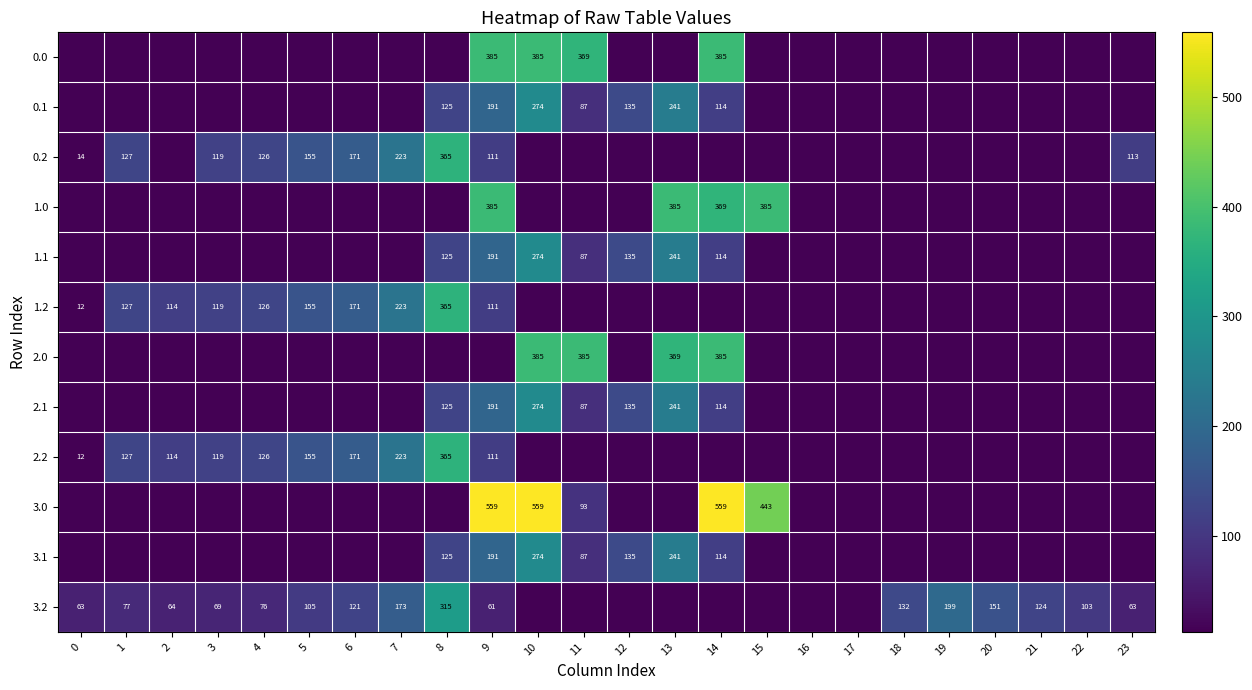

What is the total value across all series at 4?

452.5